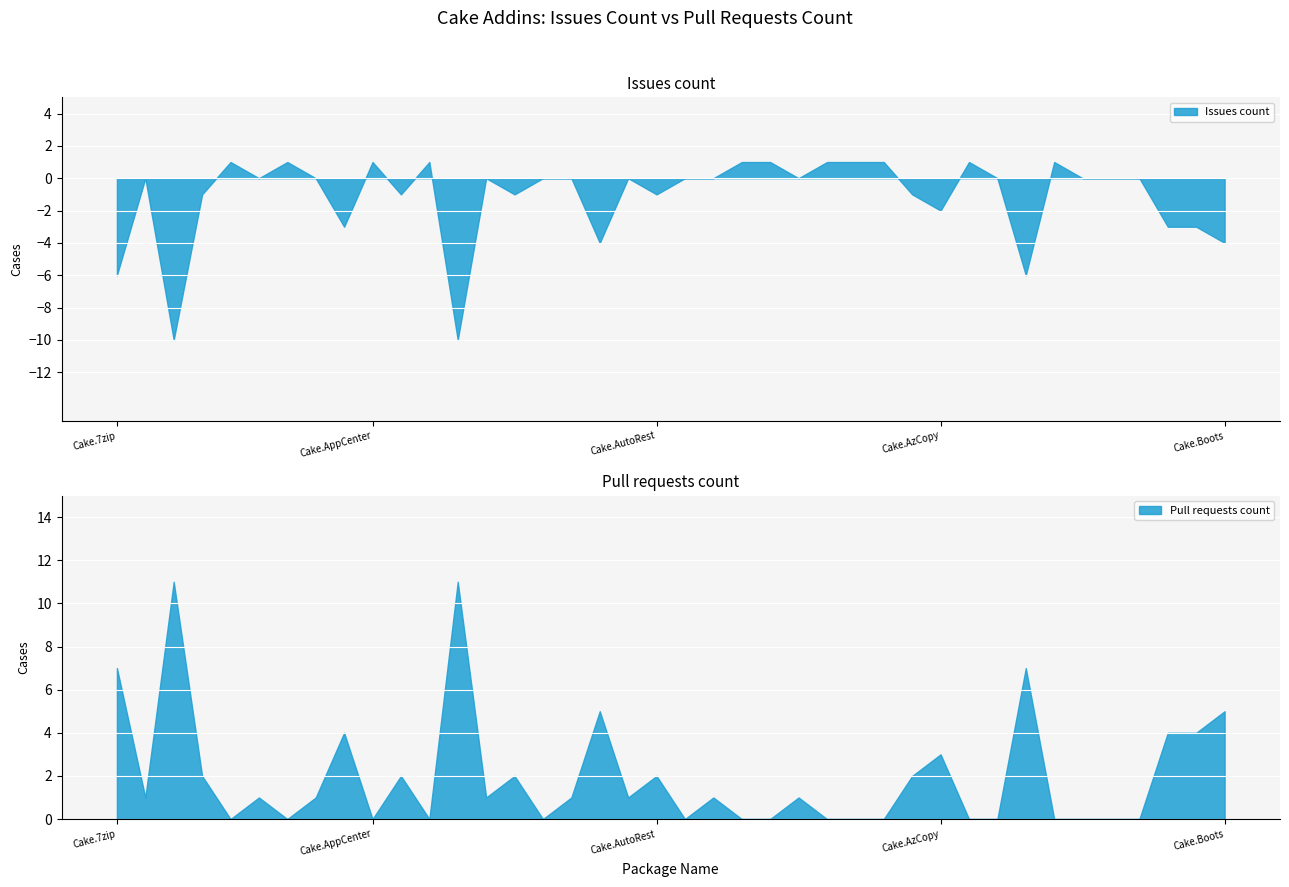

What is the label of the 36th point from the left?

Cake.BenchmarkDotNet